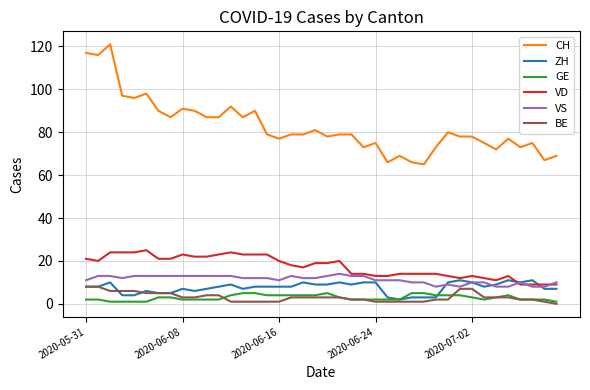

Which series has the widest spread of values?

CH